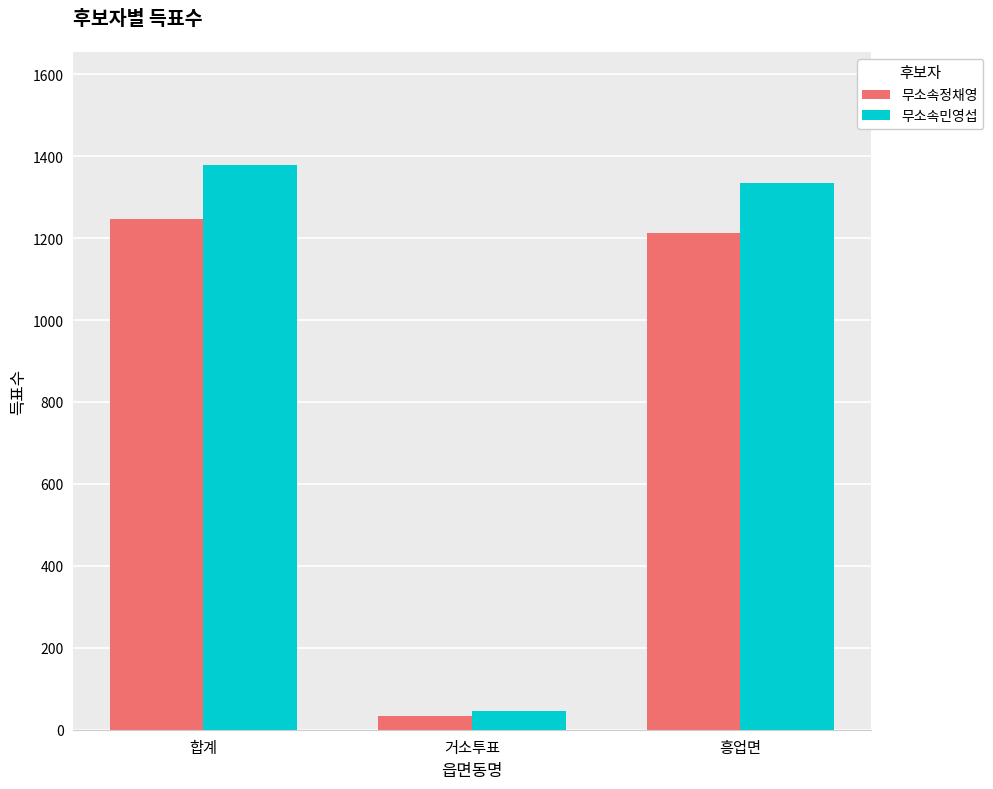

How many distinct data groups are displayed?

2